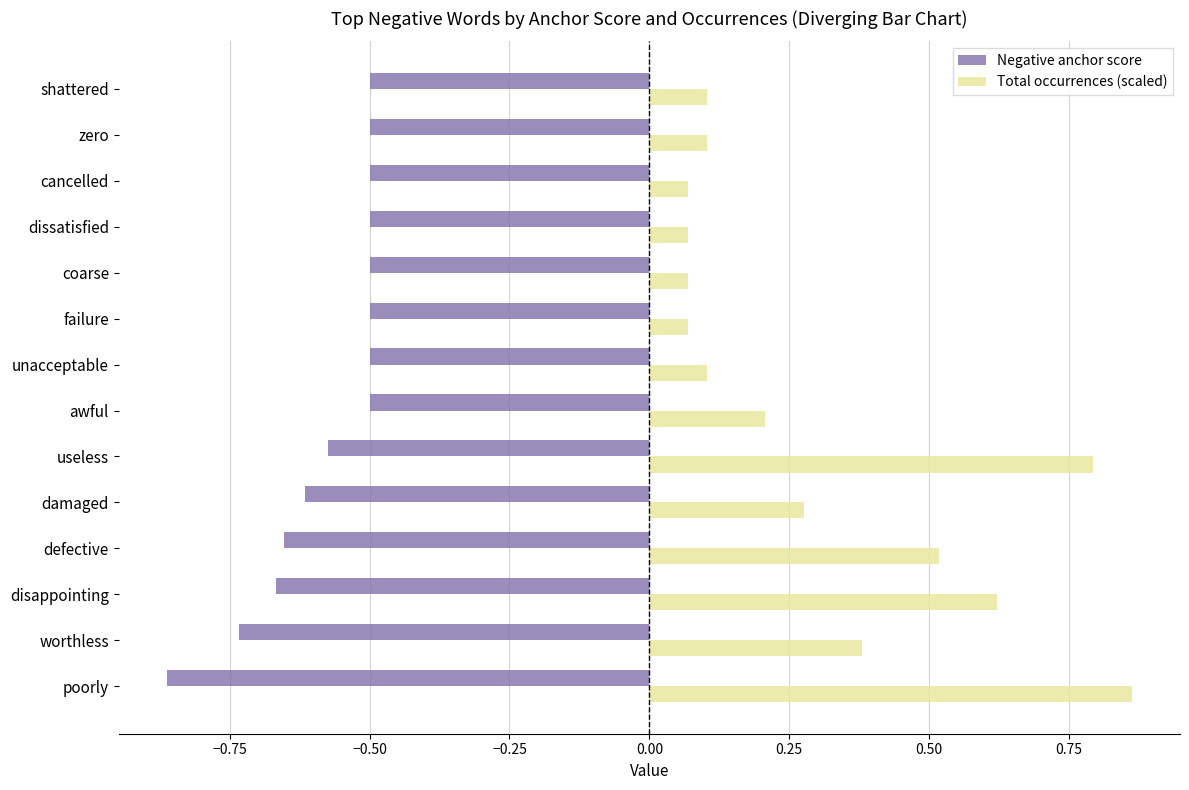

How many data points does each series have?

14